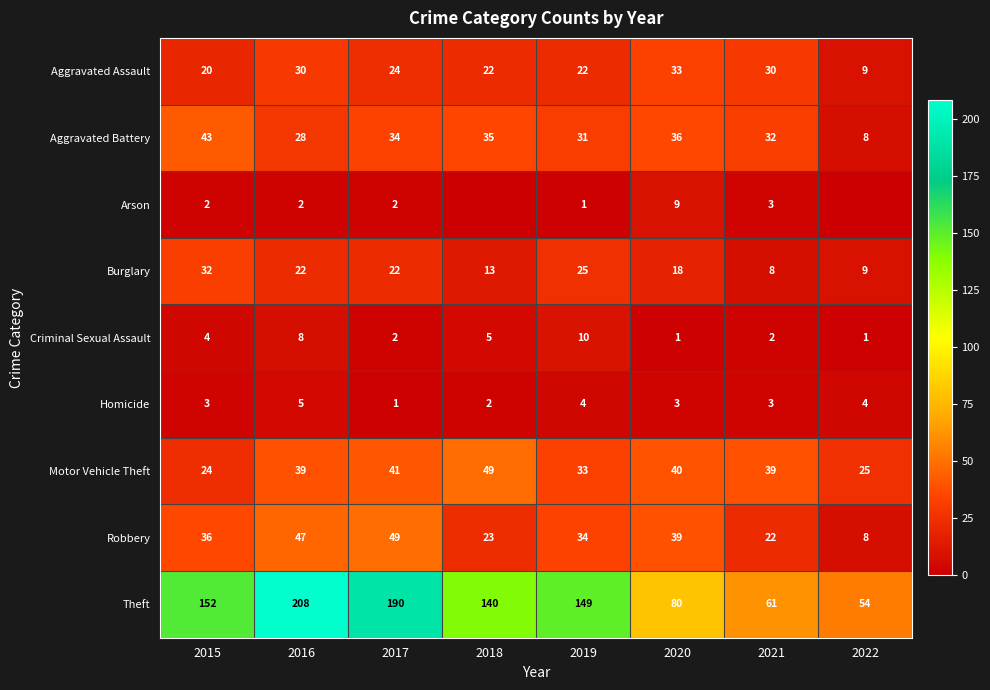

What is the difference between the highest and lowest values at 2017?

189